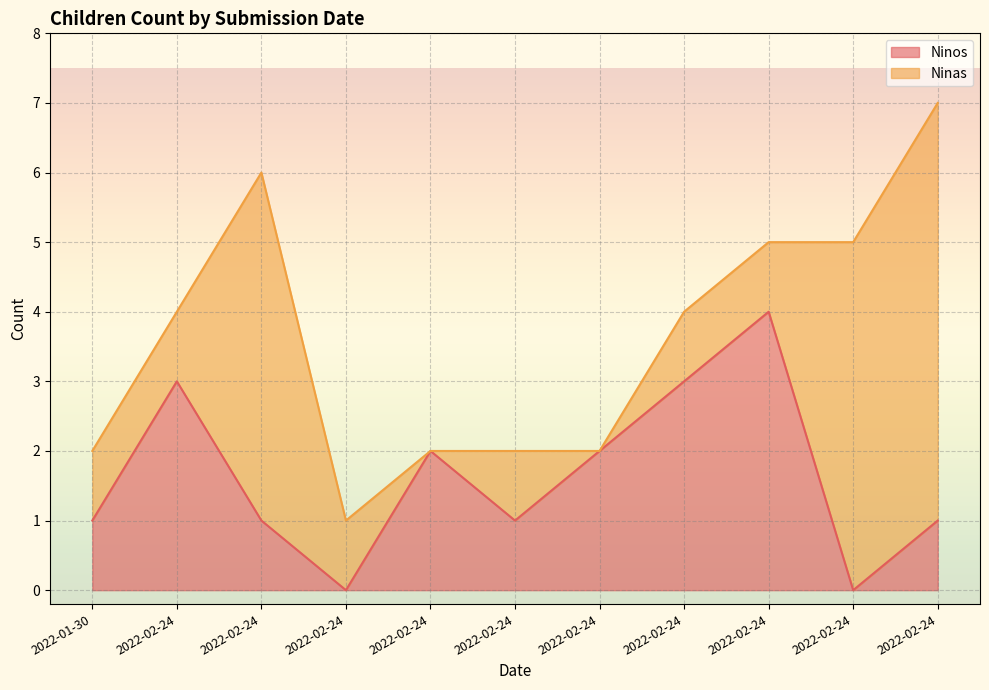

How many values are above zero?

9